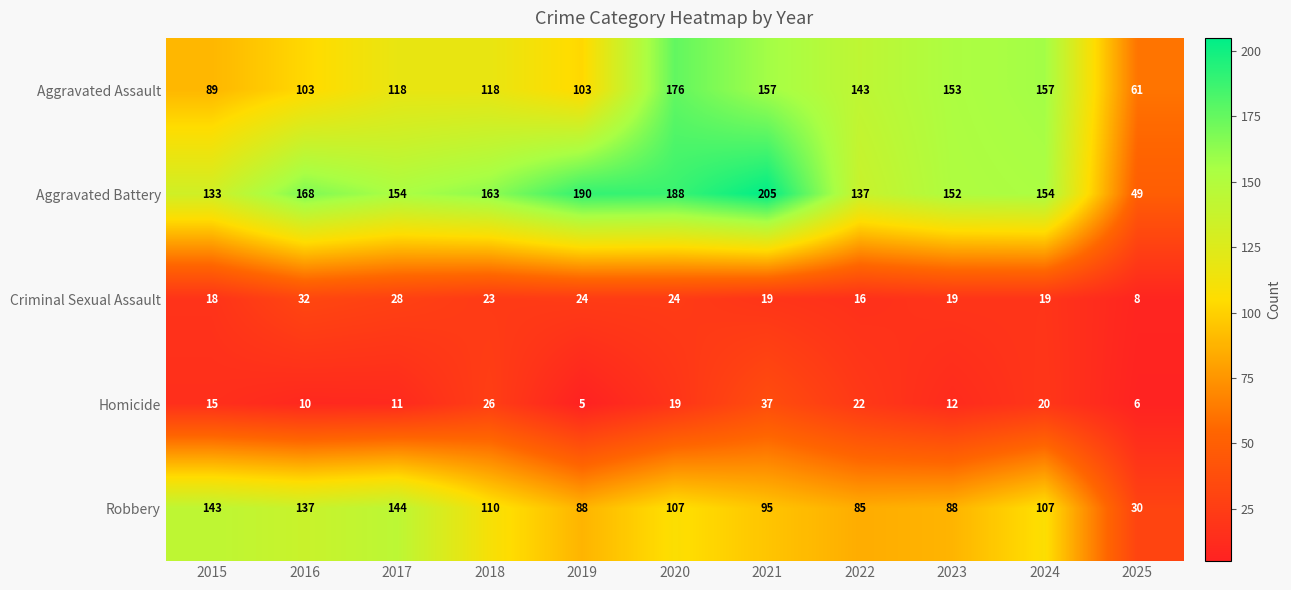

List the series in order of their peak value, lowest first.

Criminal Sexual Assault, Homicide, Robbery, Aggravated Assault, Aggravated Battery